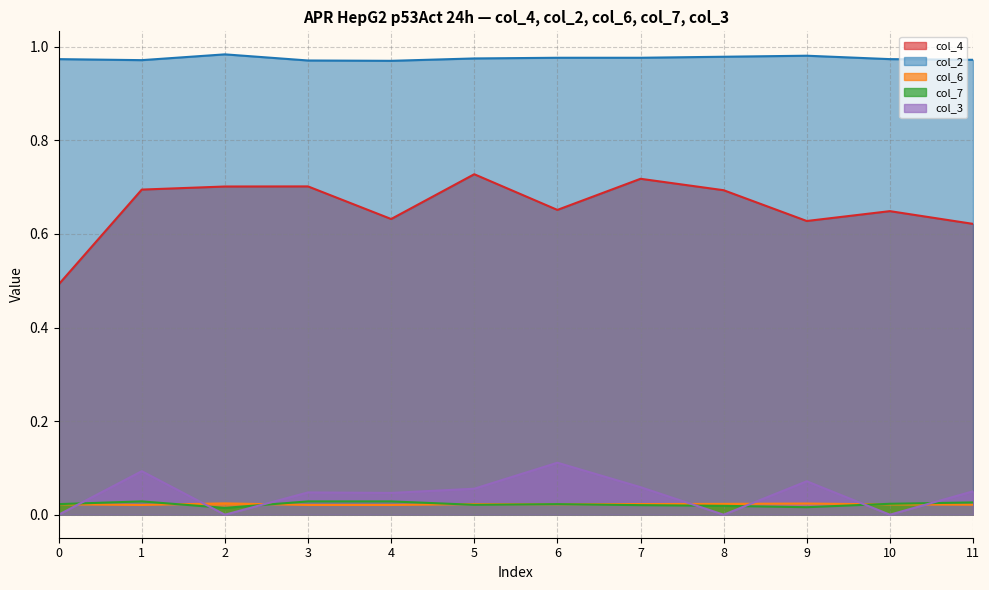

Is the value of col_2 at 7 greater than the value of col_6 at 10?

Yes